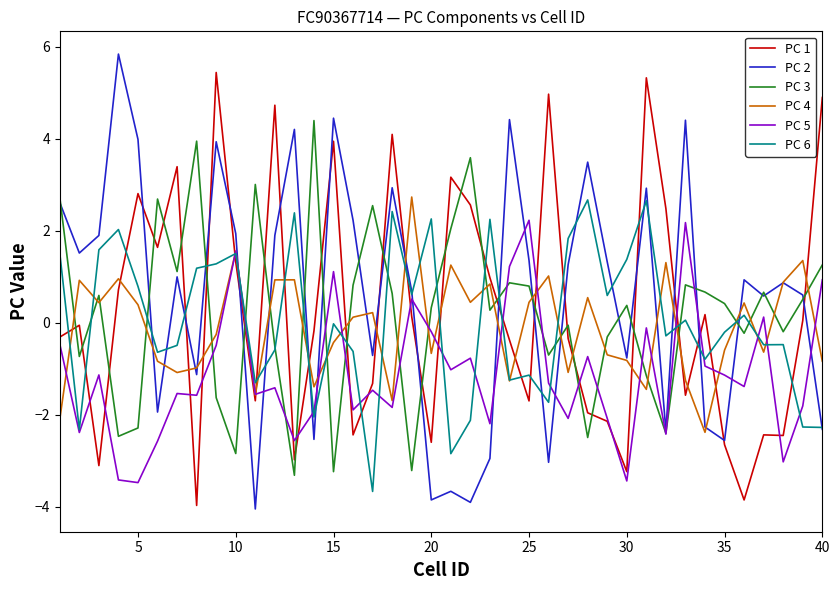

What is the minimum value for PC 2?

-4.0